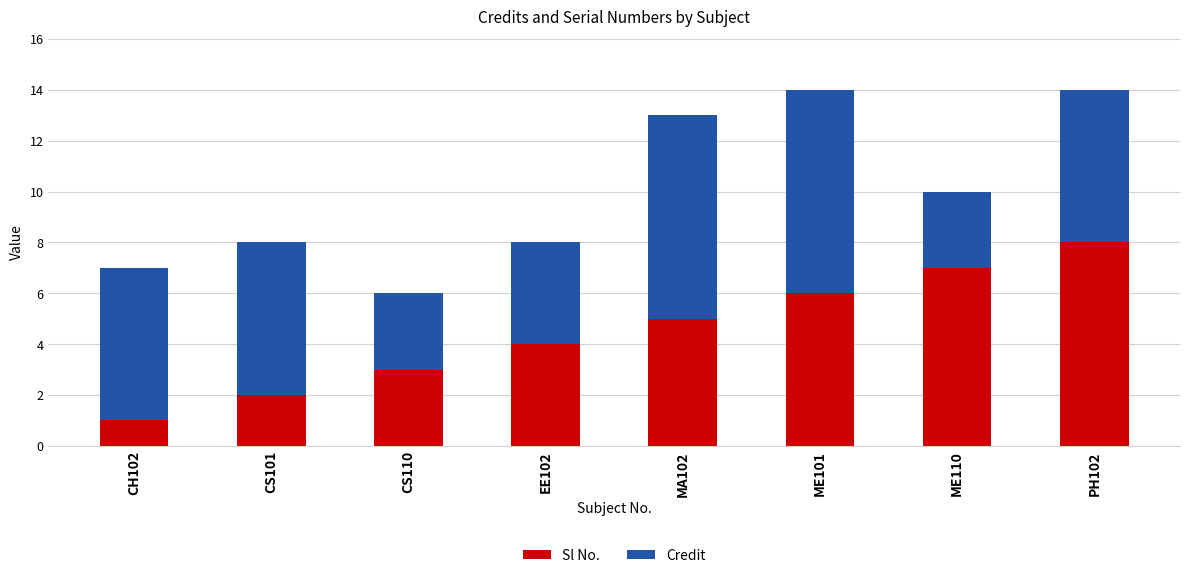

Does the chart contain any negative values?

No